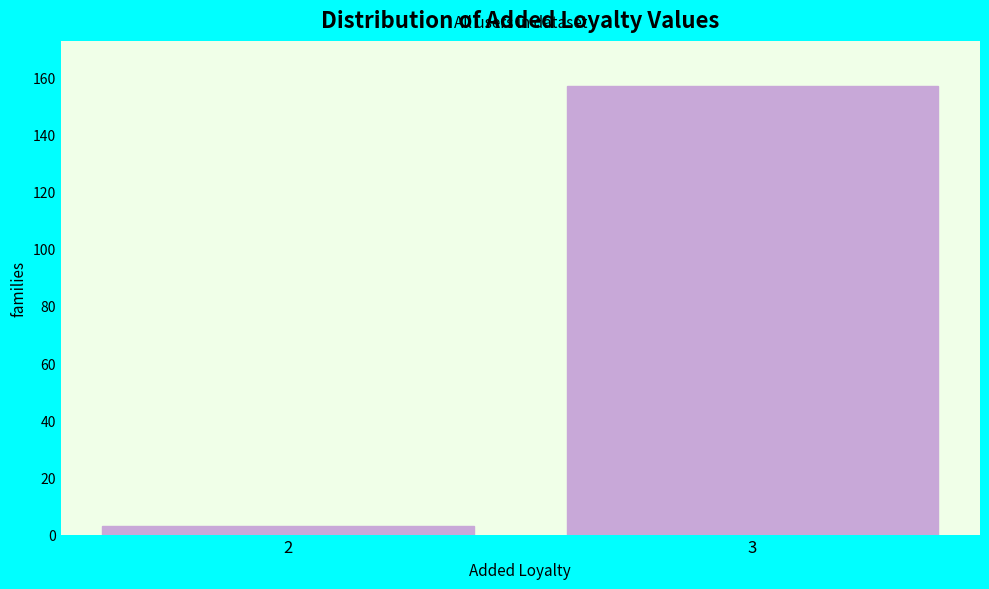

Reading left to right, list all the values displayed in this chart.

3	157